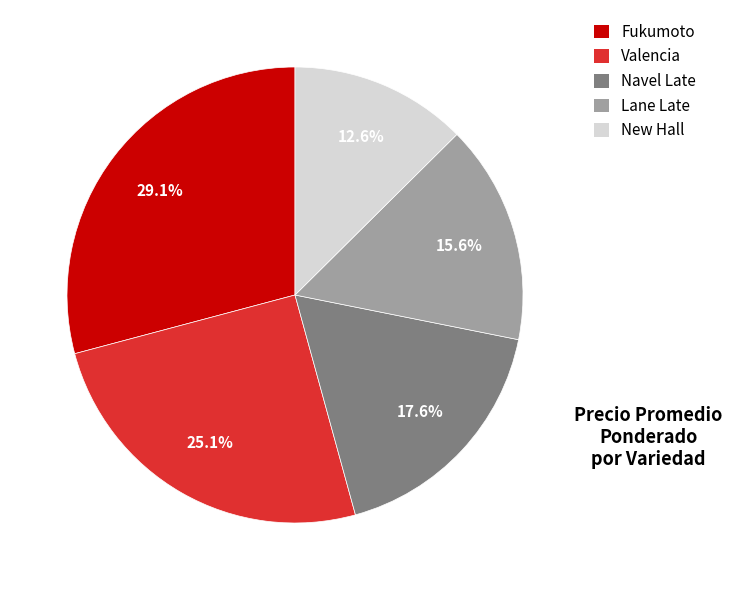

Between New Hall and Valencia, which is larger?

Valencia